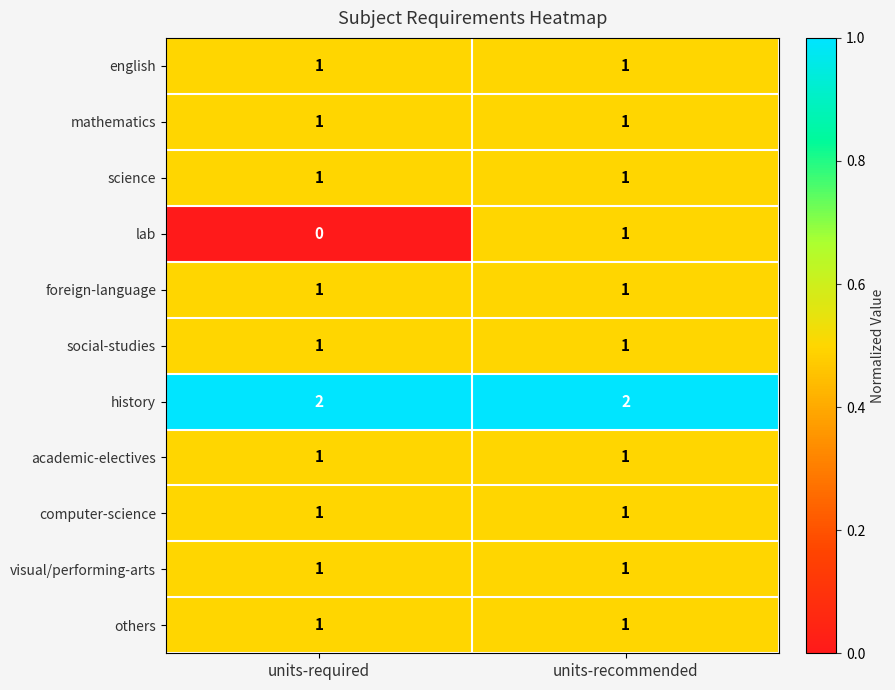

At which category does the chart reach its minimum across all series?

units-required